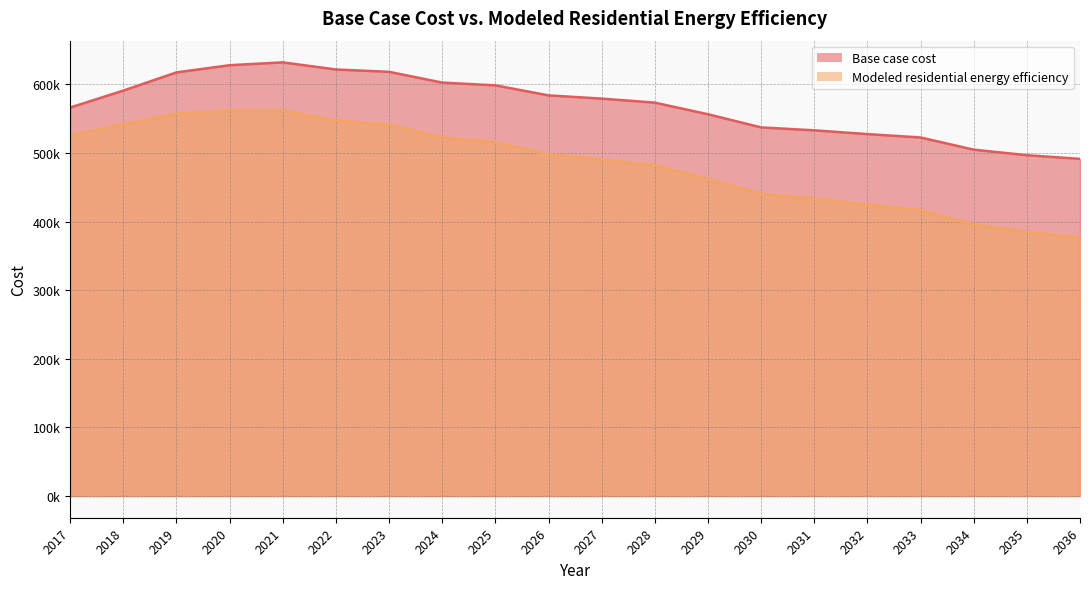

Is the value of Base case cost at 2020 greater than the value of Modeled residential energy efficiency at 2017?

Yes